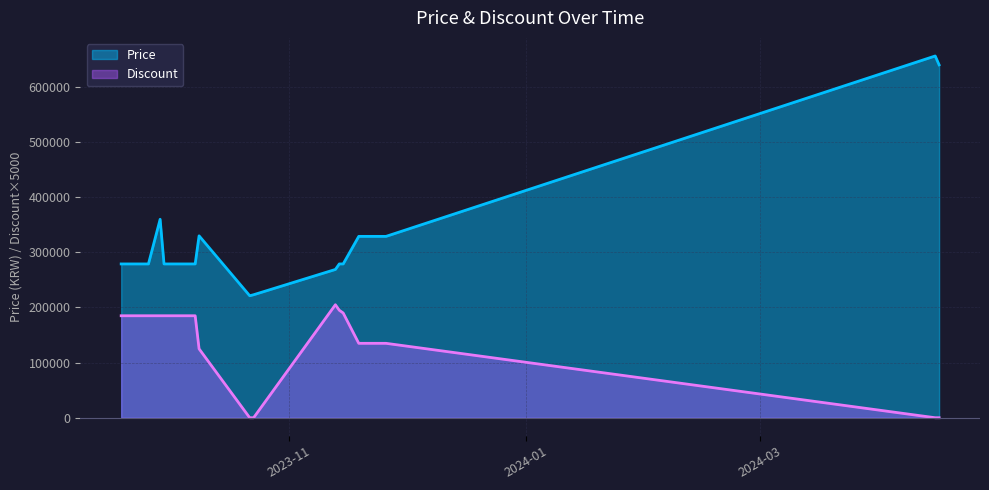

What is the difference between the highest and lowest values at 2023-09-26?

94000